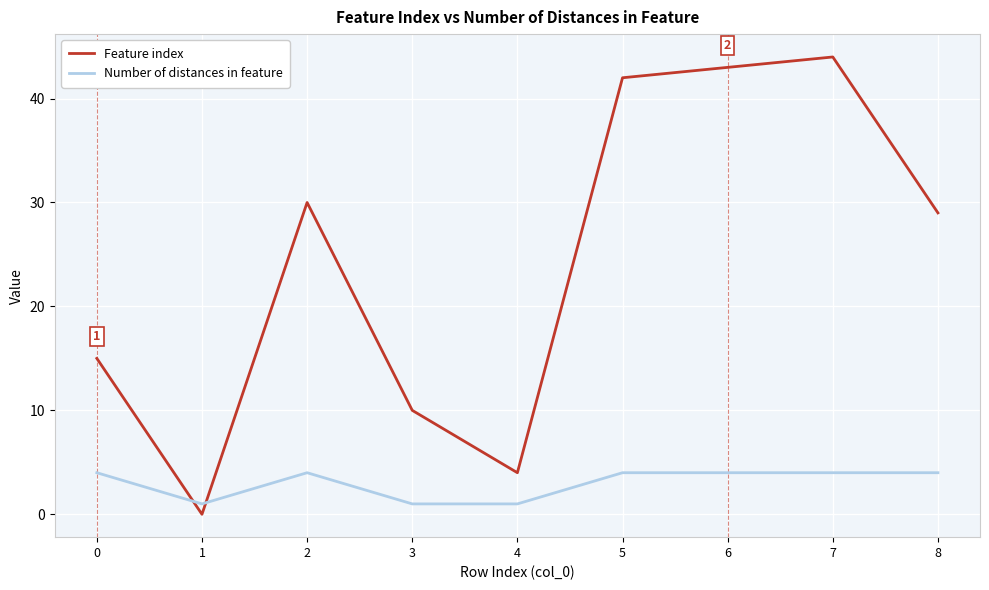

How many Number of distances in feature values are between 1 and 4?

9